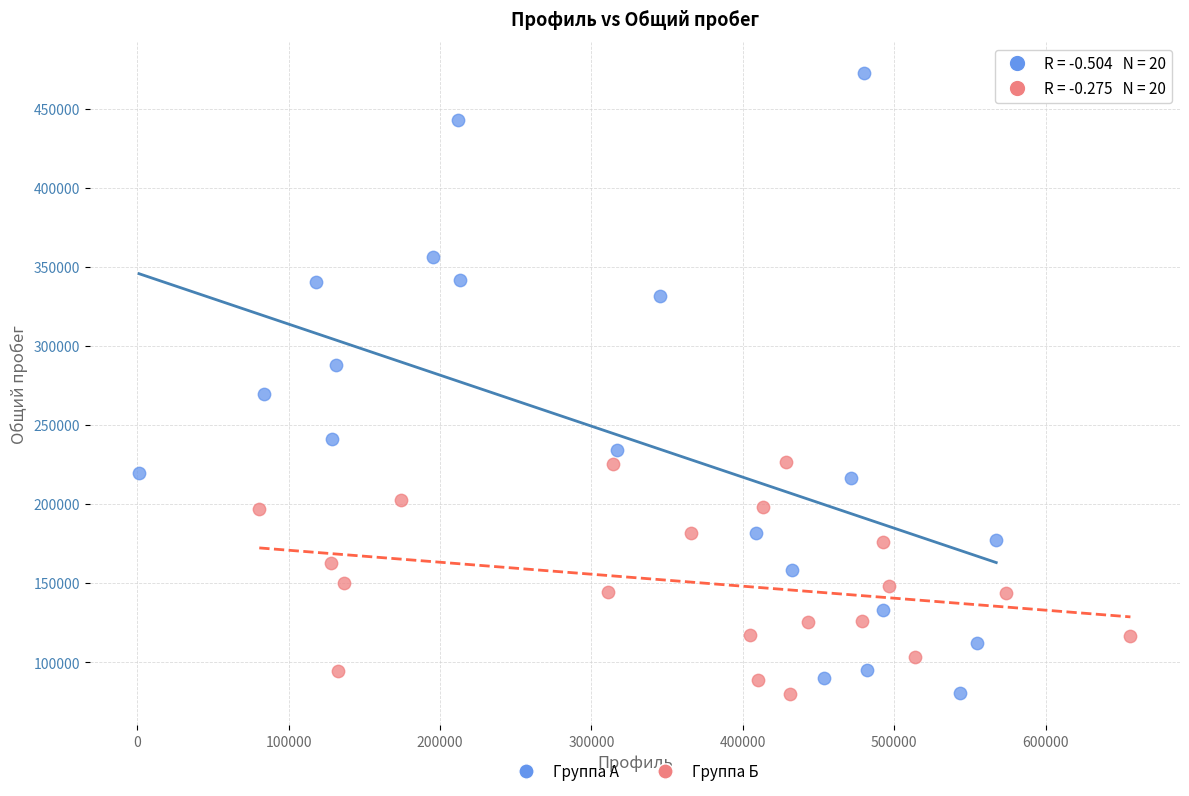

Which series has the largest Y range (max minus min)?

Группа А